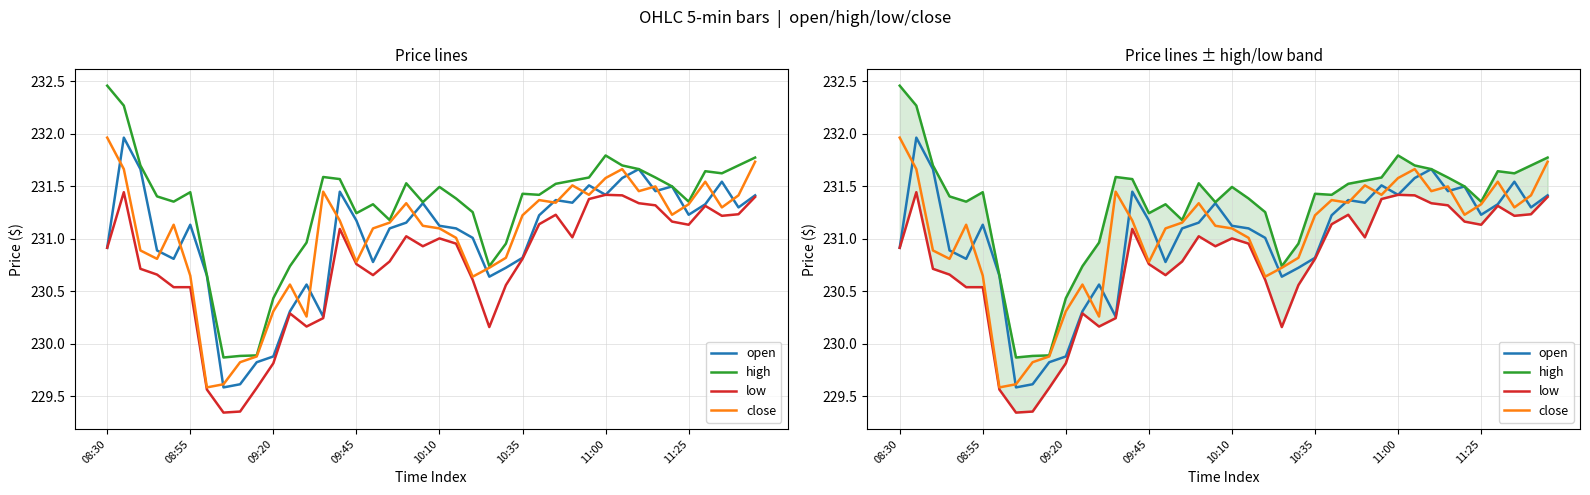

Does the chart display data point markers on the line(s)?

No